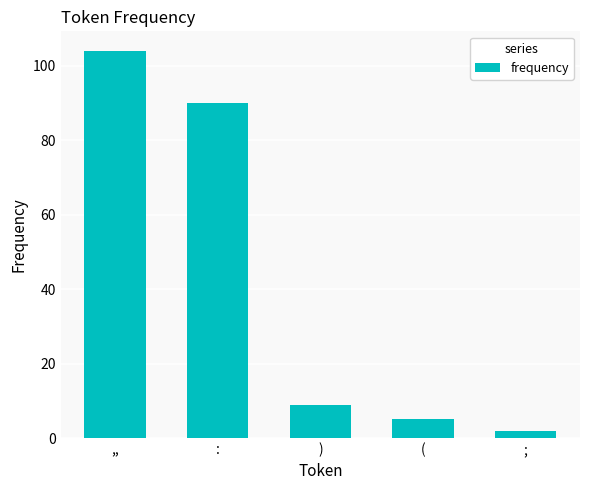

What is the change in value from ( to ;?

-3